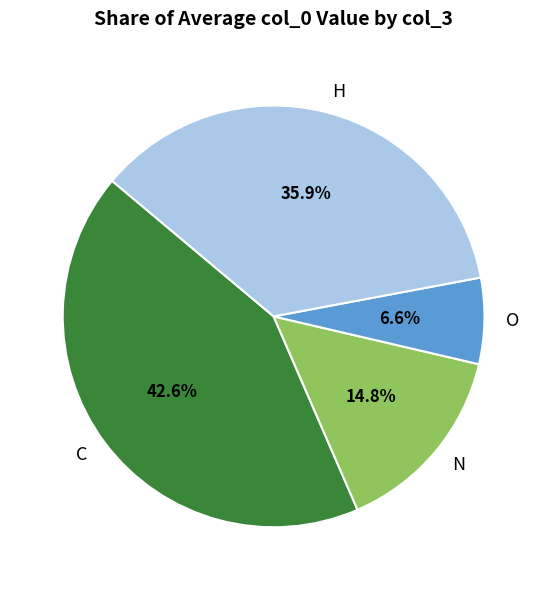

Which category has the smallest portion of the pie?

O